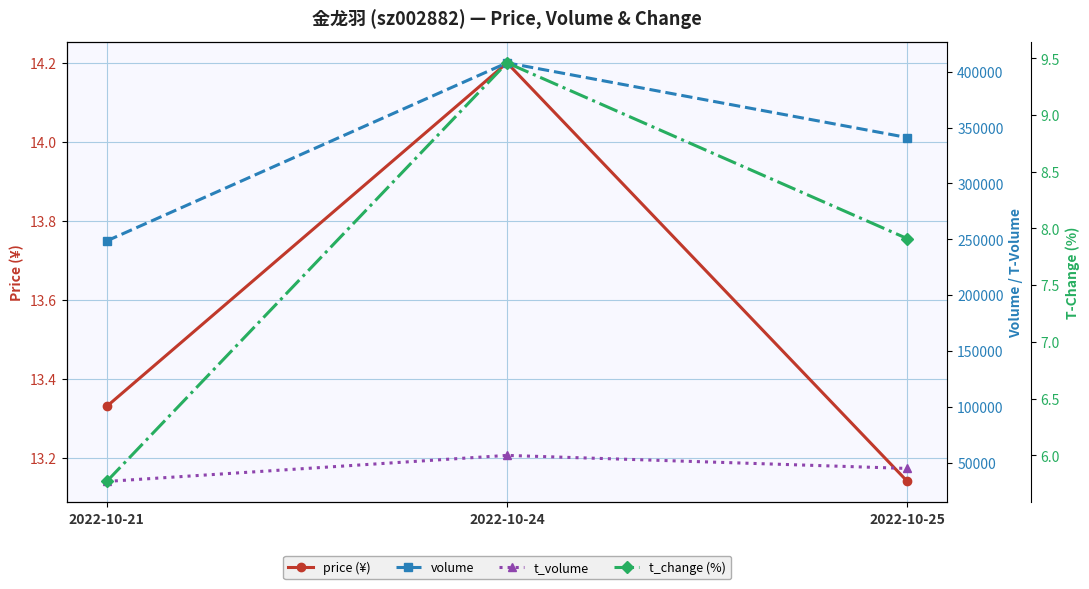

At which category is the sum across all series the highest?

2022-10-24